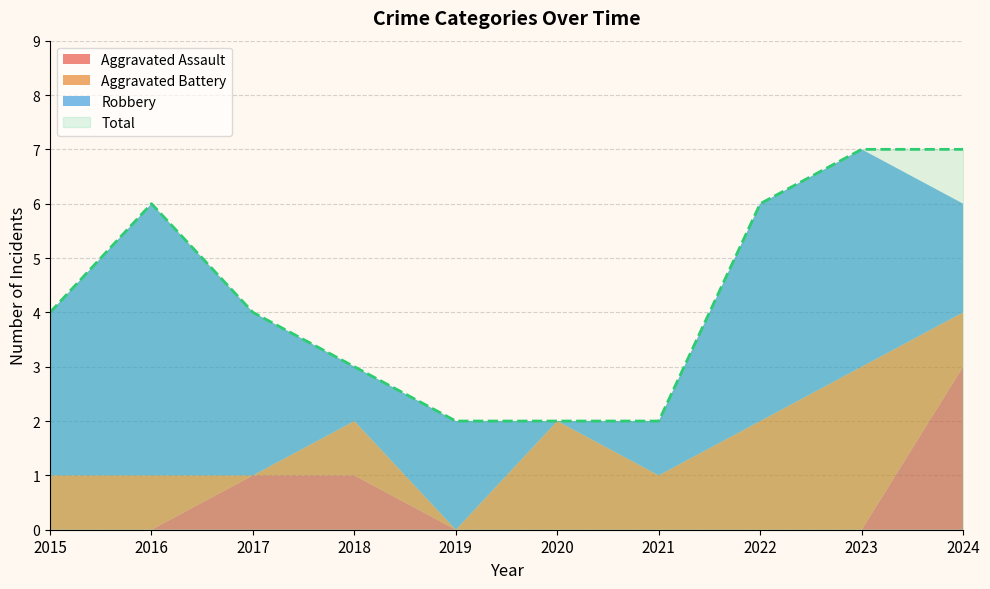

What is the highest value of the Total series?

7